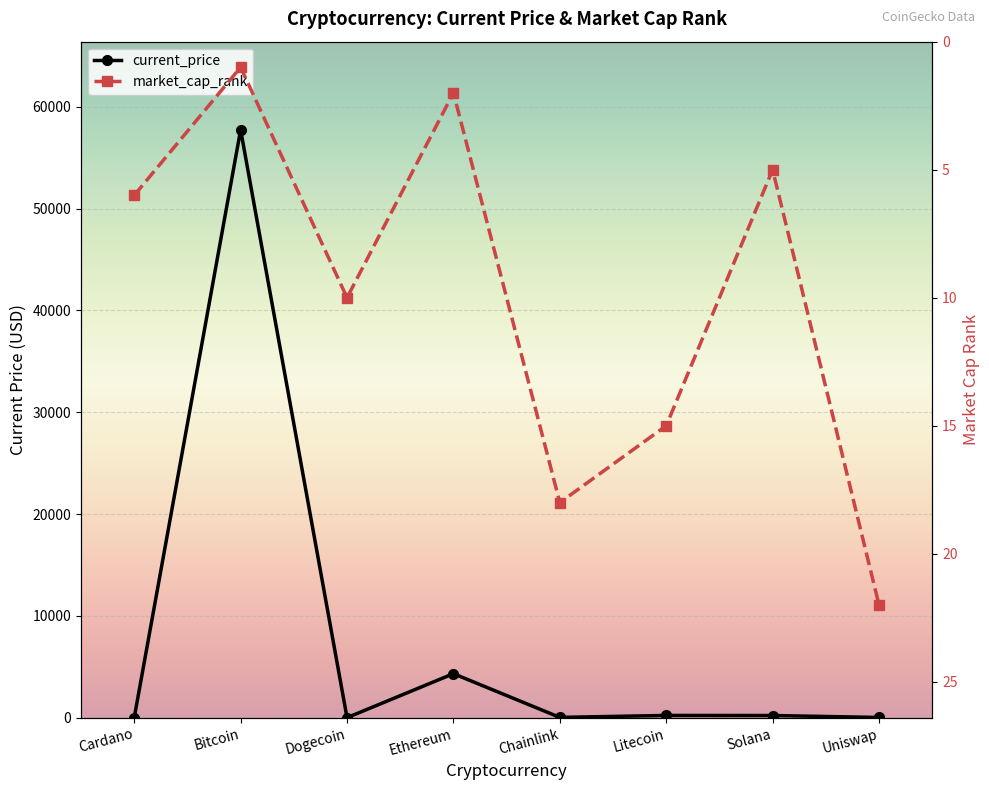

How many interior local peaks does the current_price series have?

3